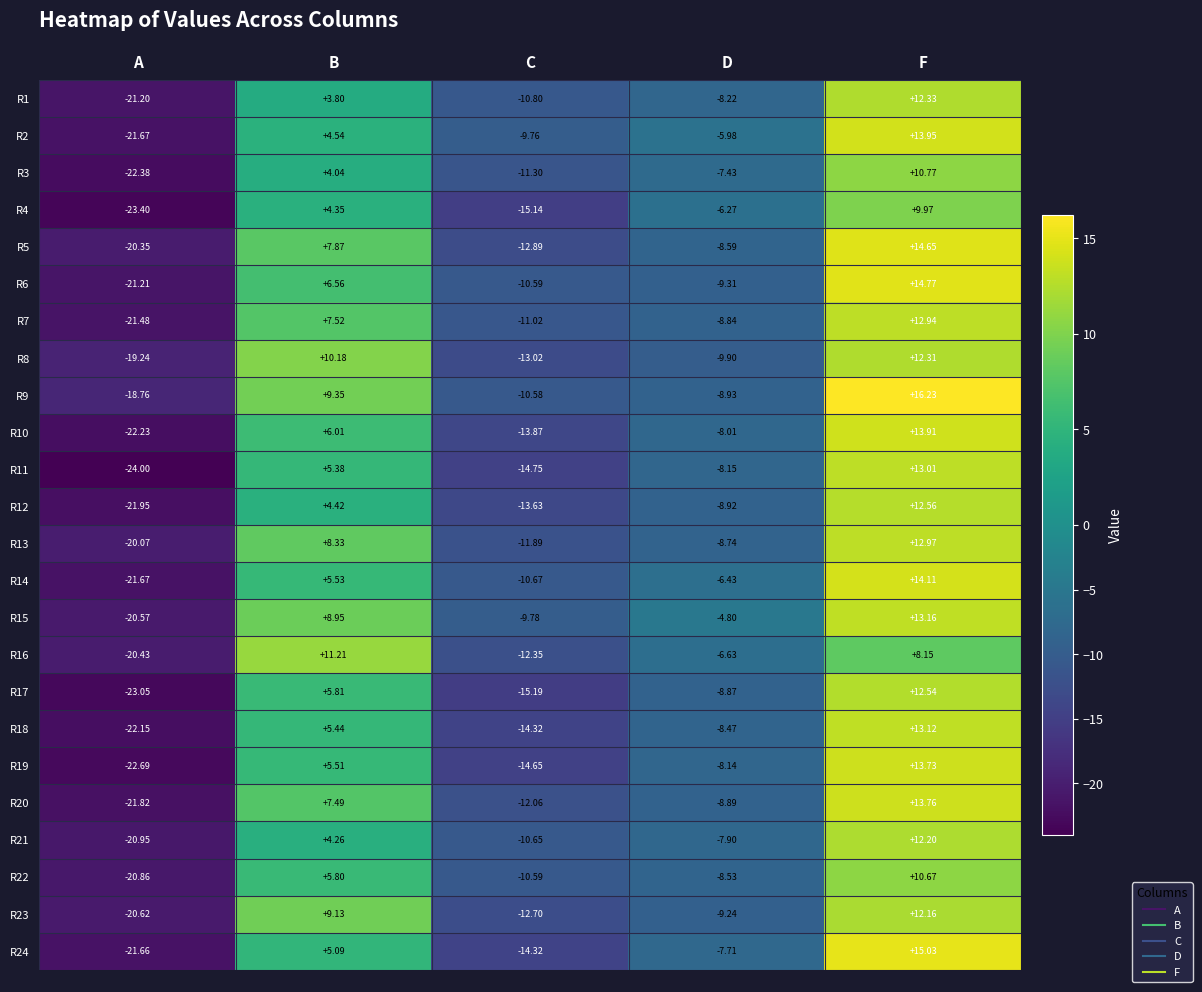

What is the maximum value shown in the chart?

16.2